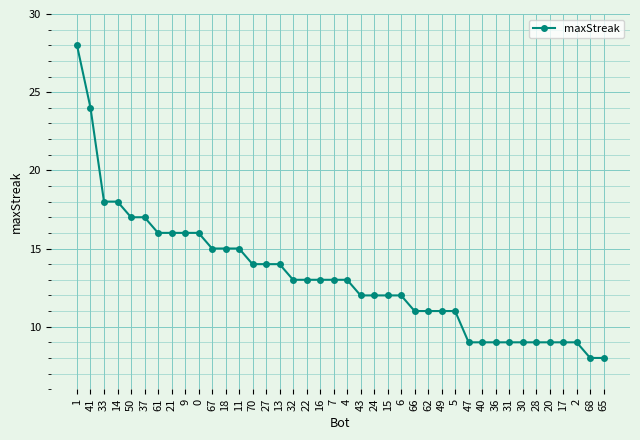

What is the difference between the maximum and minimum values?

20